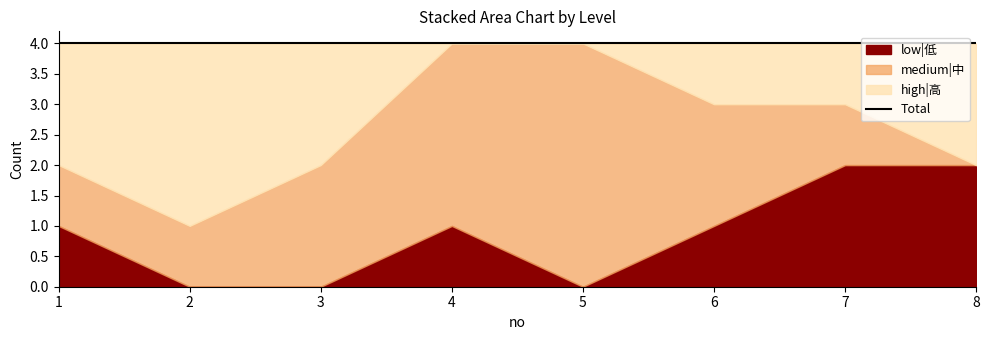

Is the value of low|低 at 6 greater than the value of high|高 at 8?

No